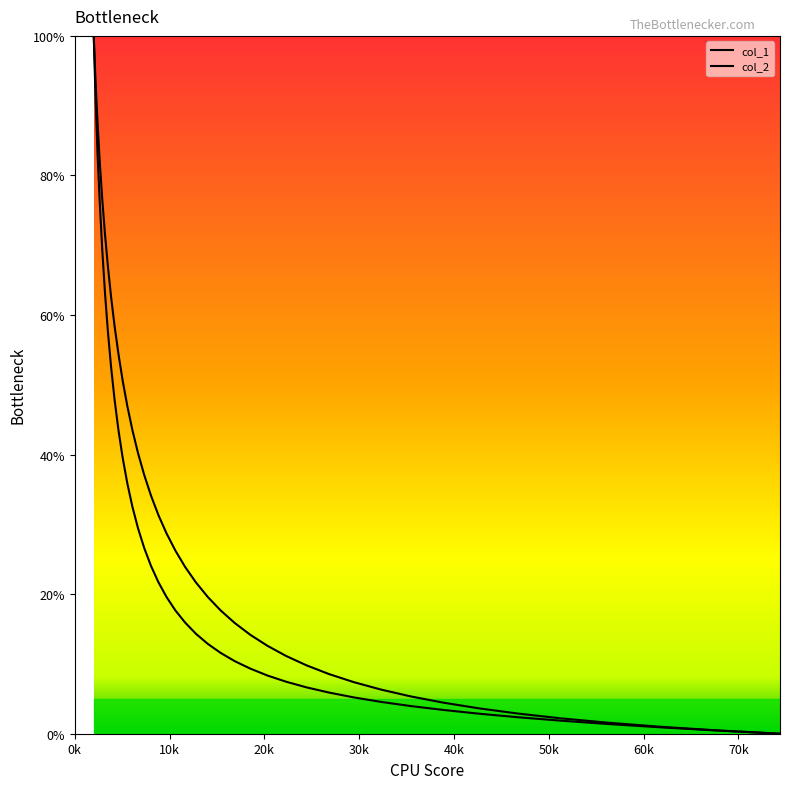

Which series has the largest total across all categories?

col_2